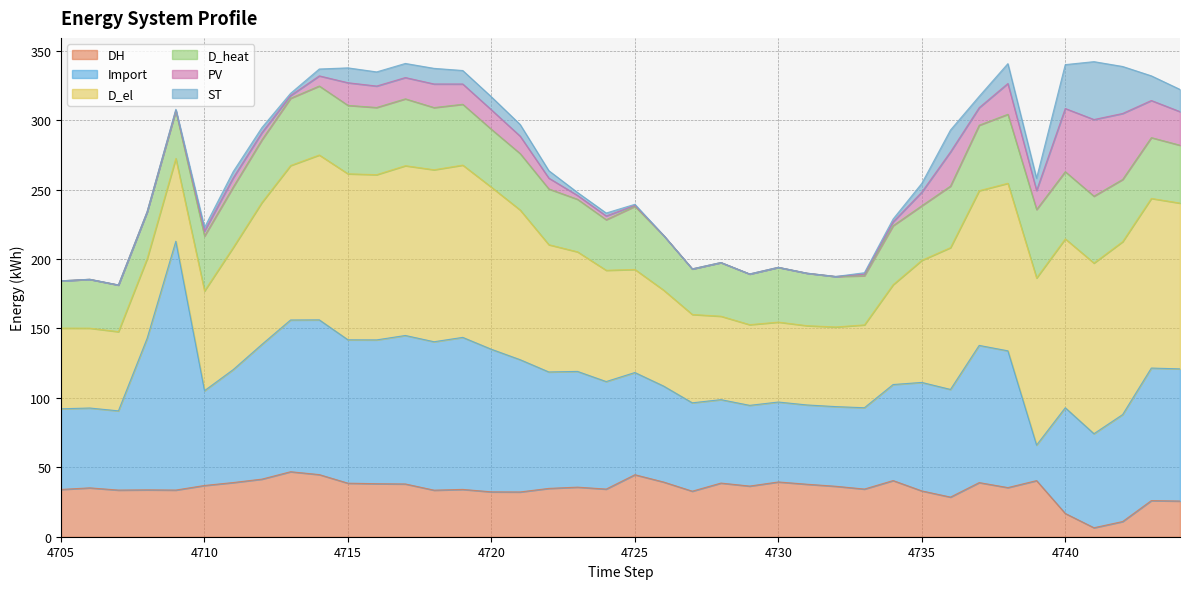

Where do ST and PV first cross each other?

4709 and 4710